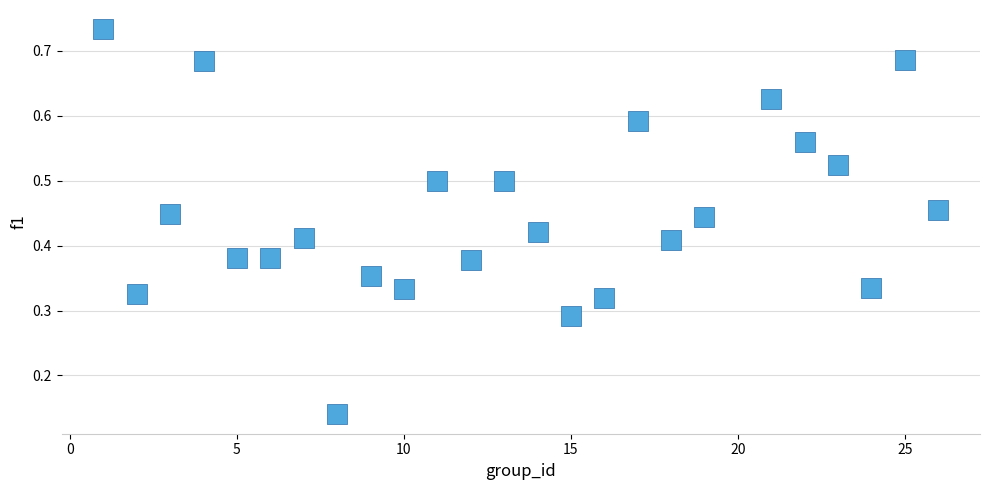

What is the range of X values (max minus min)?

25.0